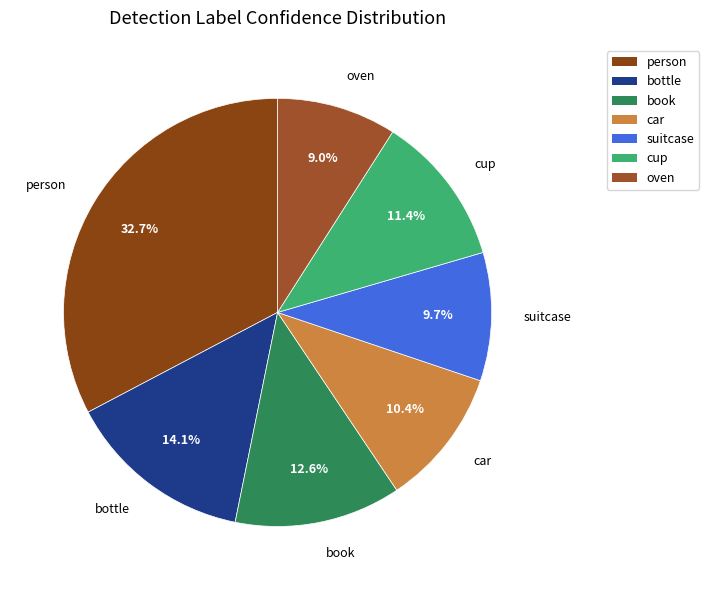

Between bottle and car, which is larger?

bottle